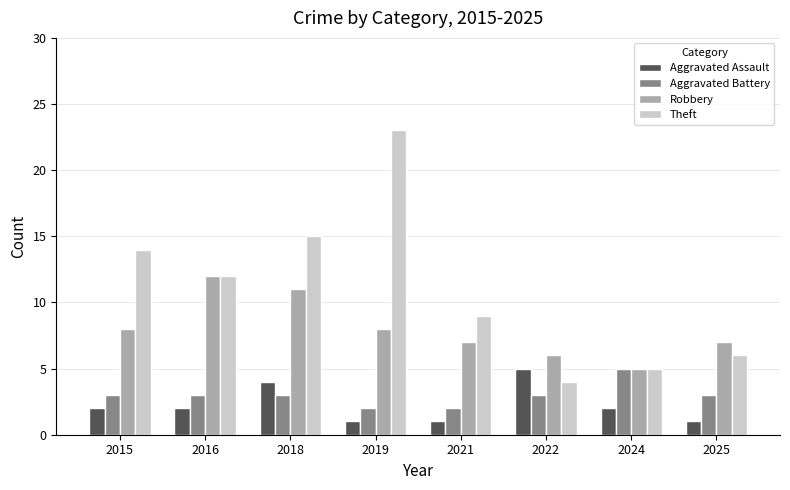

Count the number of data series in this chart.

4